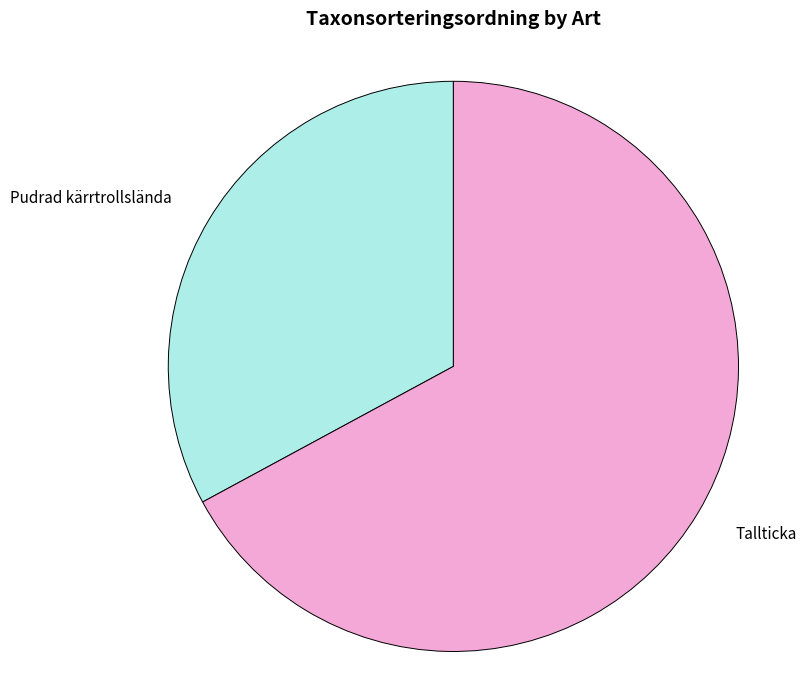

Is there a majority slice in this chart?

Yes